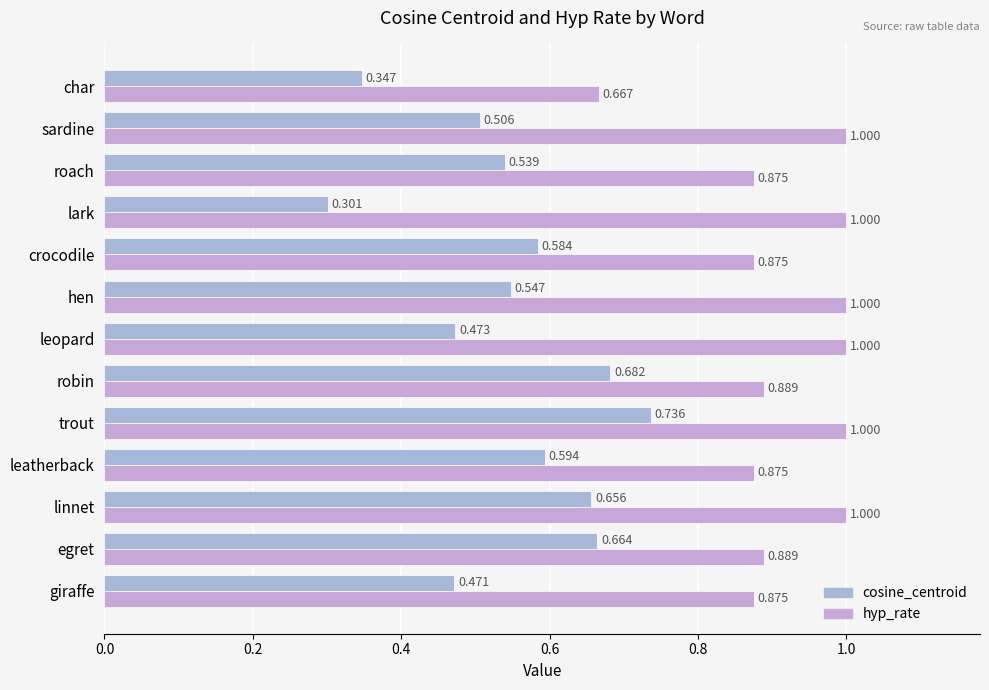

How many data points does each series have?

13